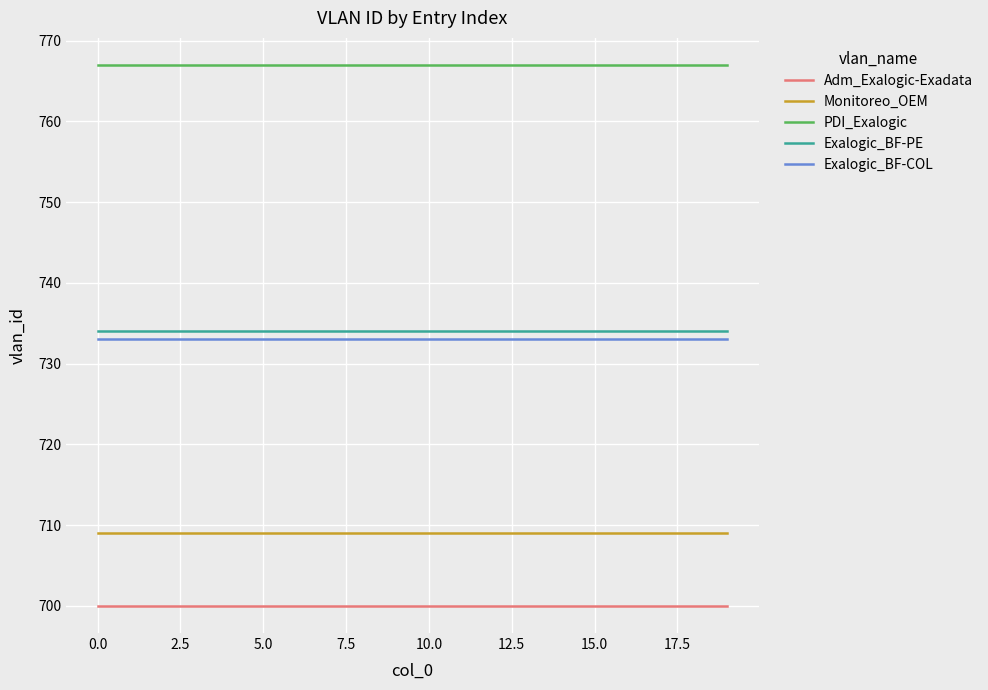

Which series has the largest total across all categories?

PDI_Exalogic